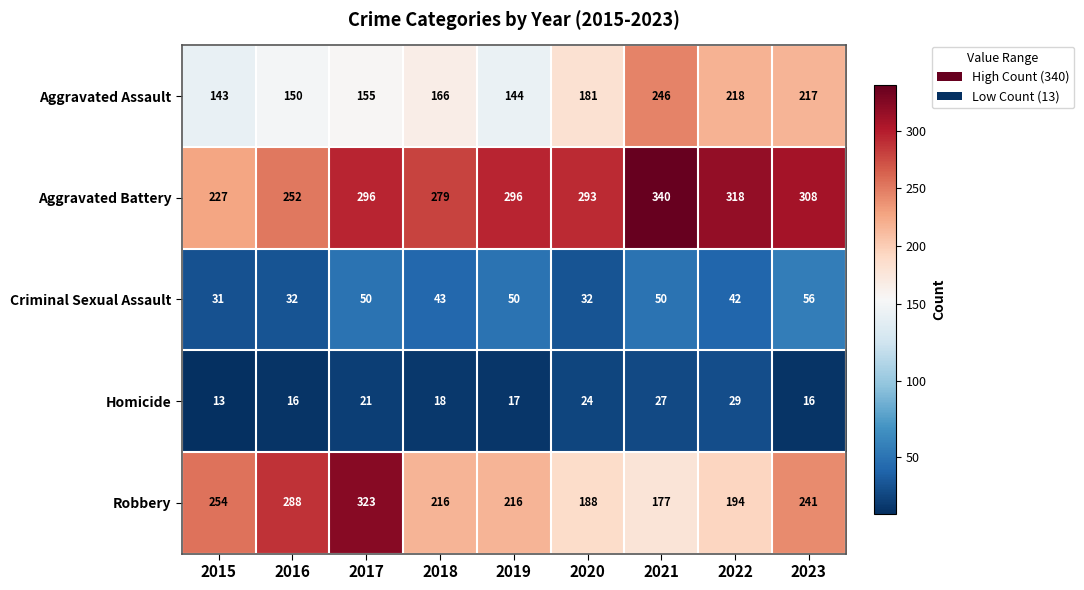

What is the spread (max minus min) of values at 2021?

313